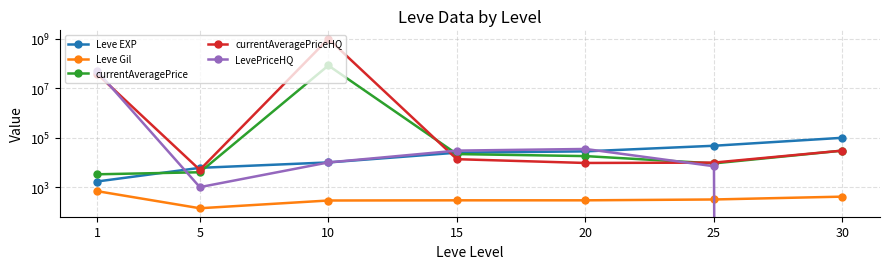

What is the difference between the highest and lowest values at 30?

99220